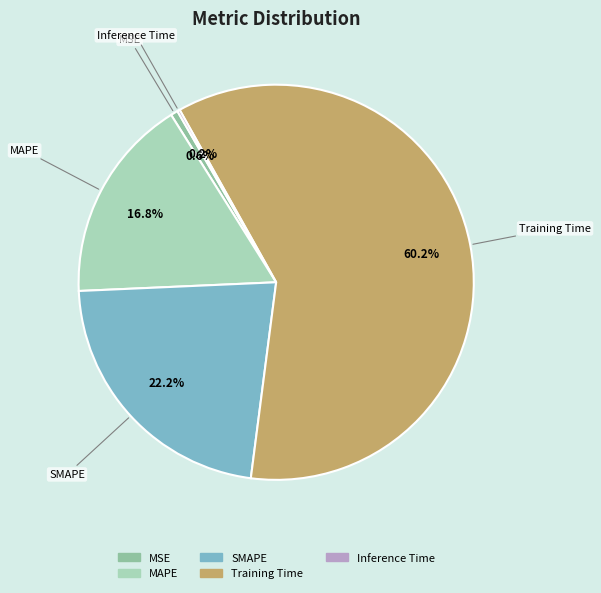

Which has a higher value, SMAPE or Training Time?

Training Time